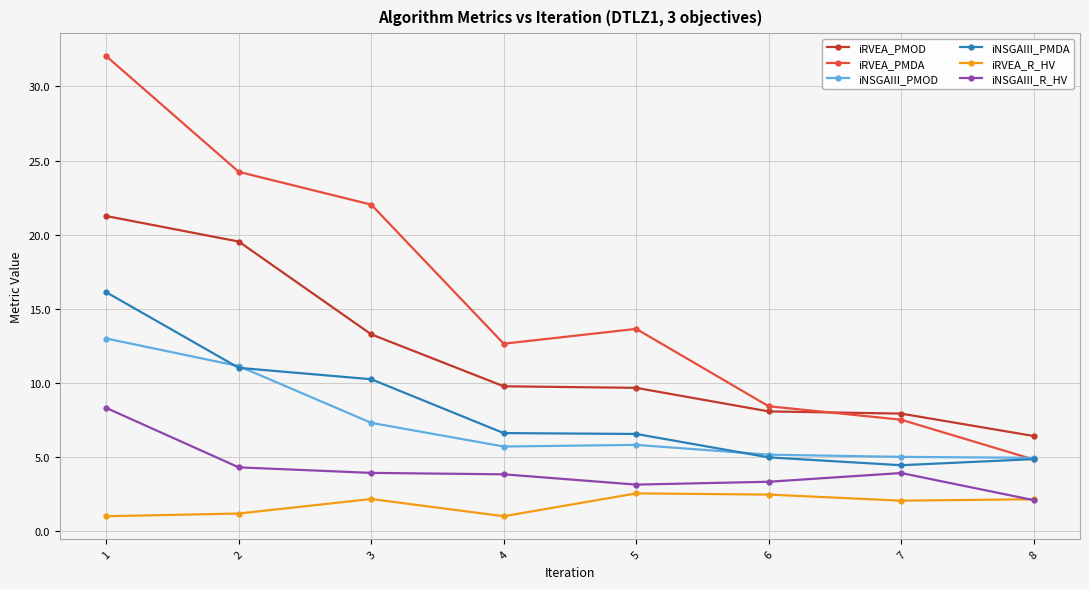

How many values in the iRVEA_PMDA series are below 13?

4